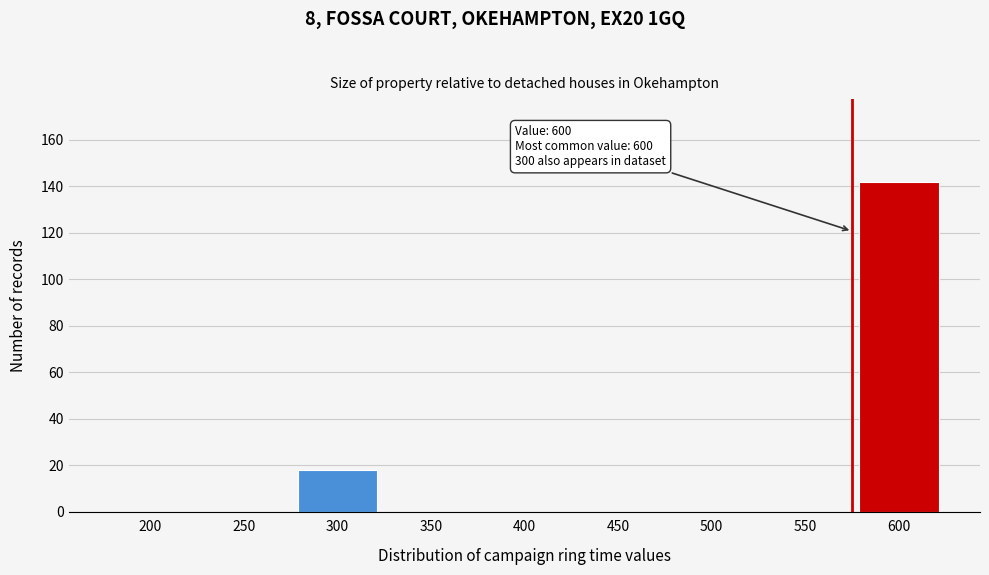

Reading left to right, extract all data points from this chart.

200=0	250=0	300=18	350=0	400=0	450=0	500=0	550=0	600=142